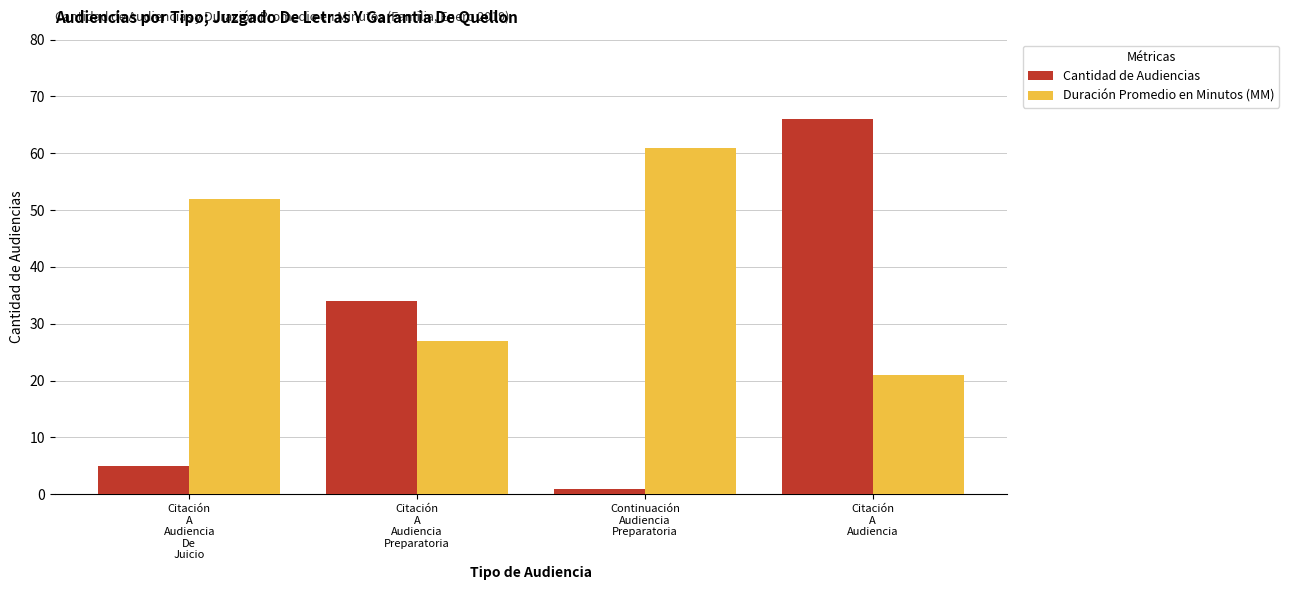

What is the maximum value for Cantidad de Audiencias?

66